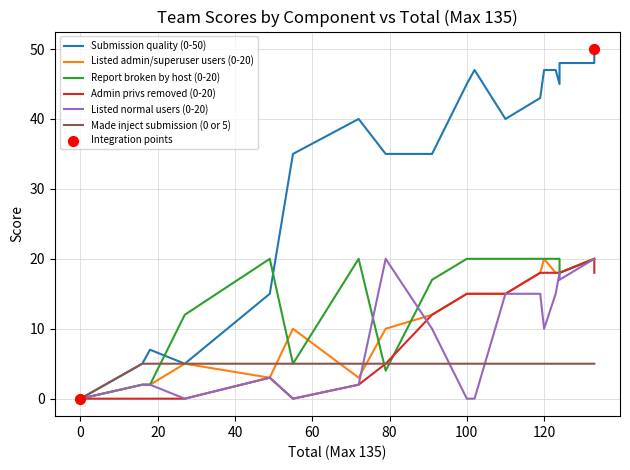

Is the value of Listed normal users (0-20) at Team 12 greater than the value of Listed admin/superuser users (0-20) at Team 8?

No